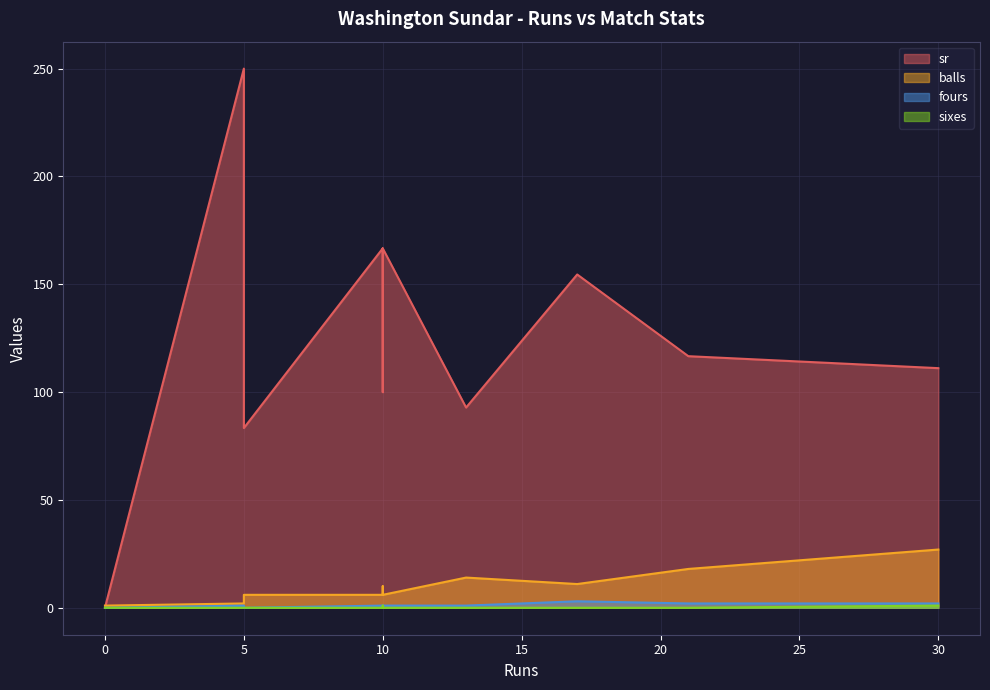

What is the difference between the highest and lowest values at 30?

110.1